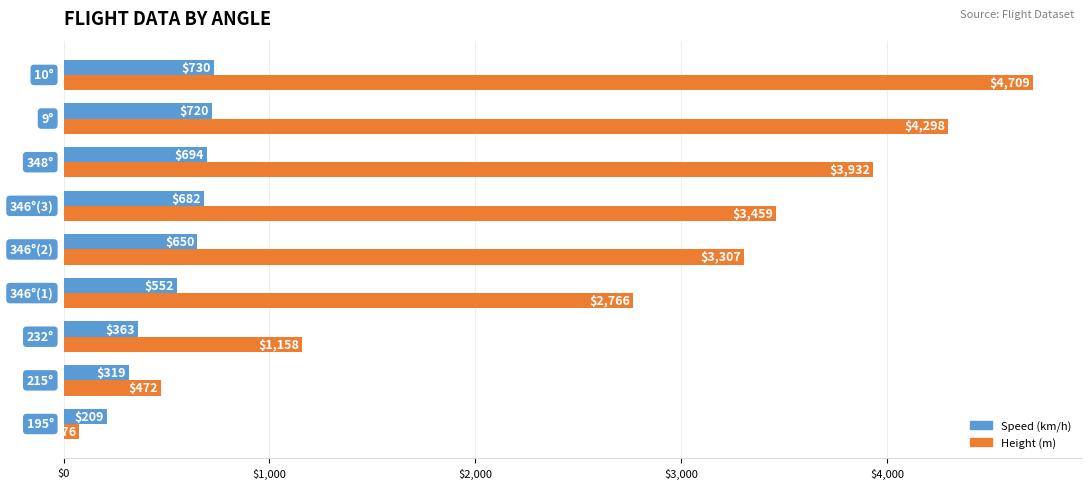

What is the average value of the Height (m) series?

2686.5